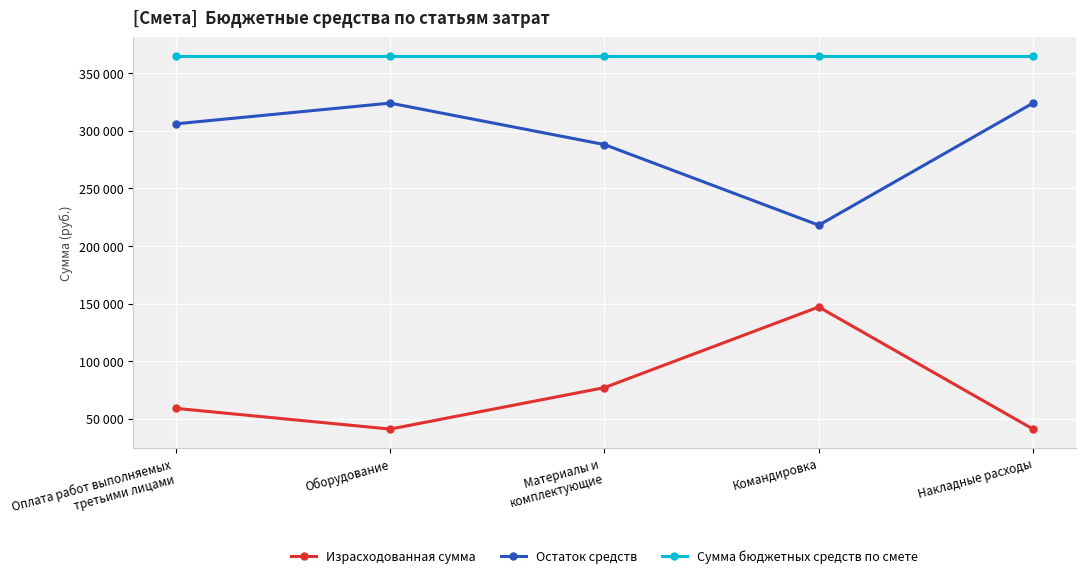

What are all the series names shown in the legend?

Израсходованная сумма, Остаток средств, Сумма бюджетных средств по смете